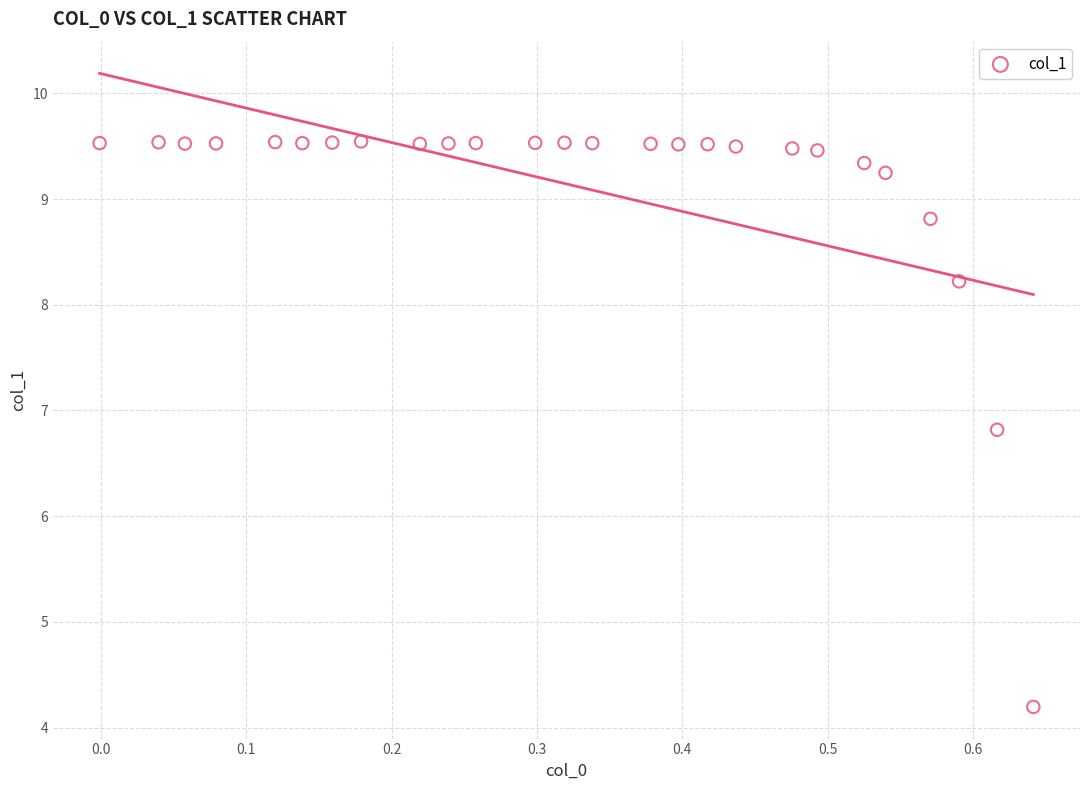

What is the range of X values (max minus min)?

0.6